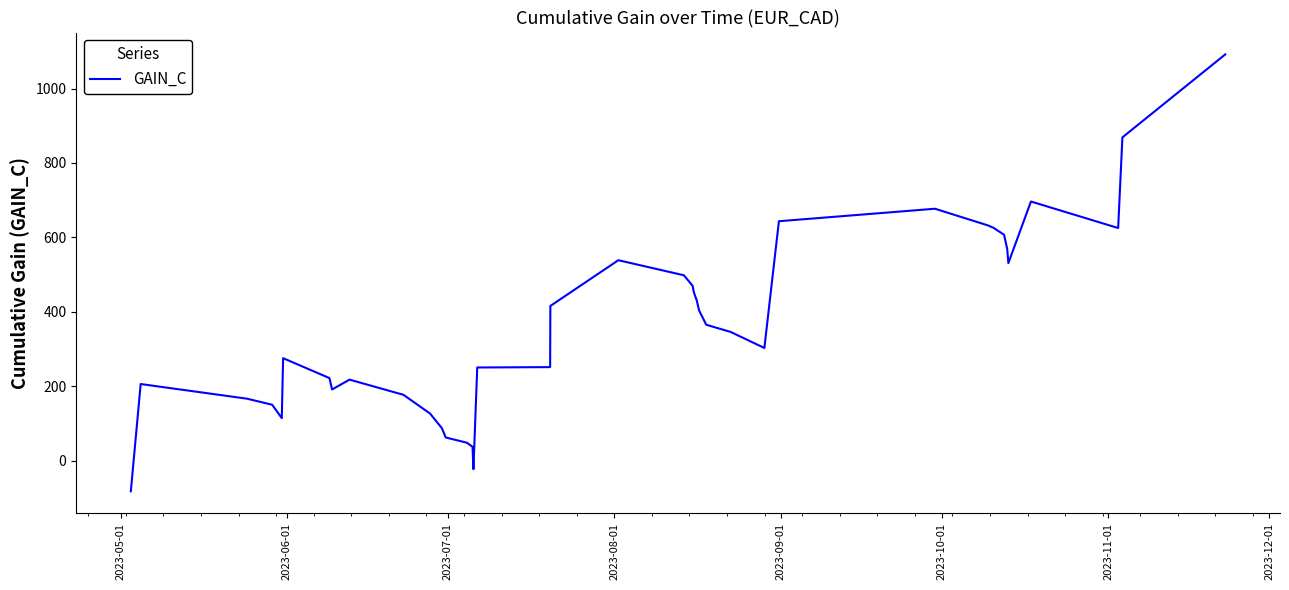

What is the greatest value displayed?

1091.6